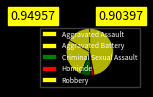

To the nearest percent, what portion does Homicide represent?

2%